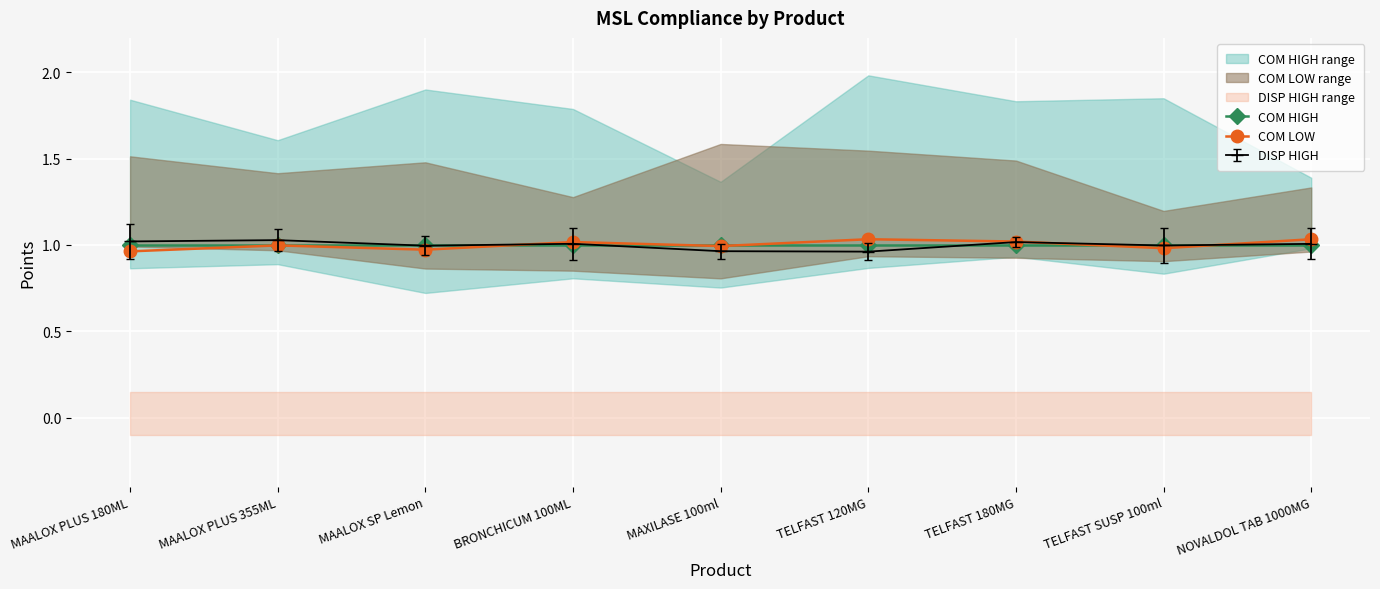

The COM HIGH series shows 0.3 at MAXILASE 100ml. True or false?

False